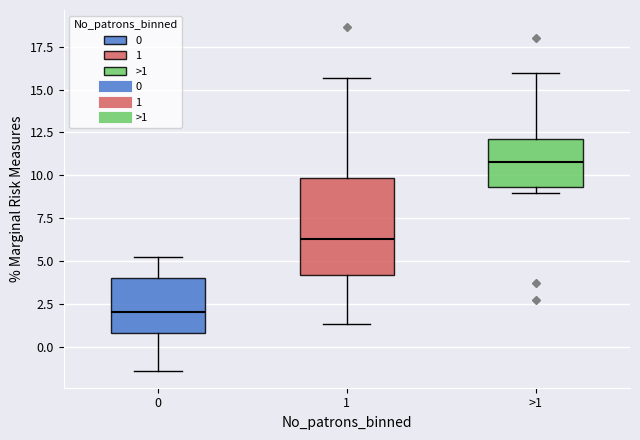

Which box is the tallest, from its lower edge to its upper edge?

1